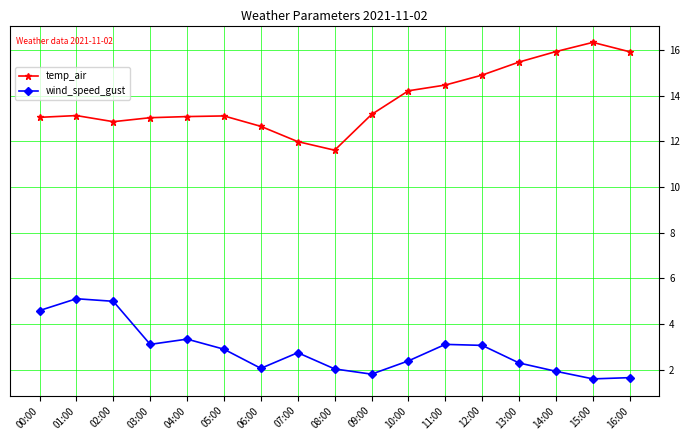

What is the approximate value of temp_air at 16:00?

15.9